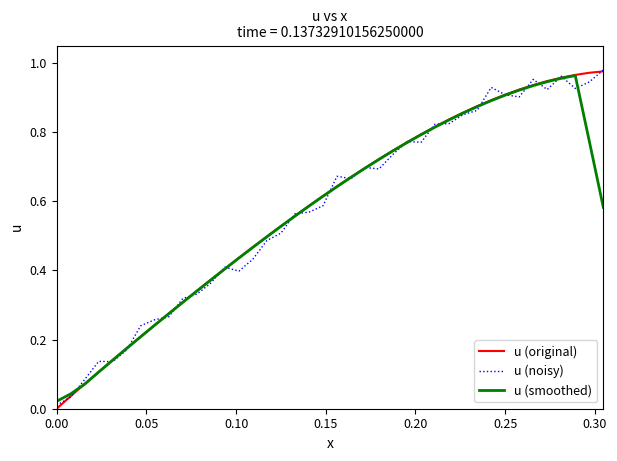

Which series has the largest range (max minus min)?

u (original)